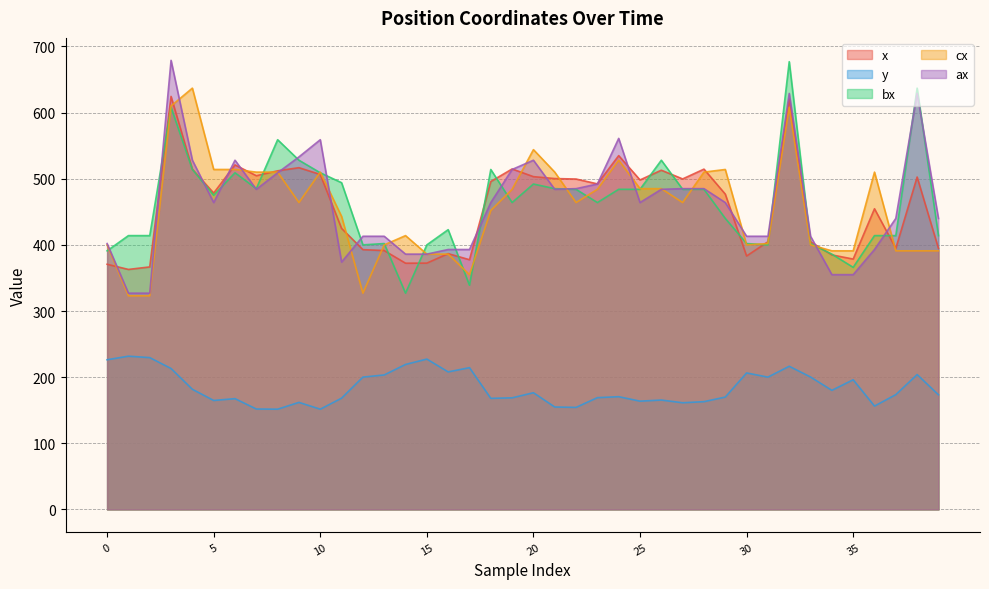

What is the greatest value displayed?

679.0